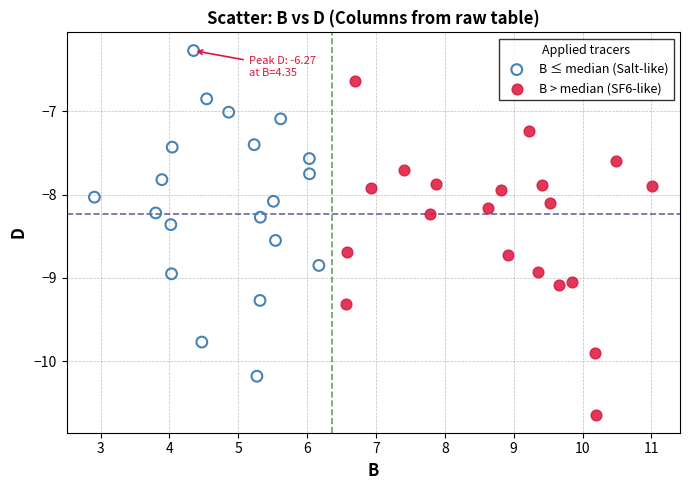

Which series contains the lowest Y value?

B > median (SF6-like)